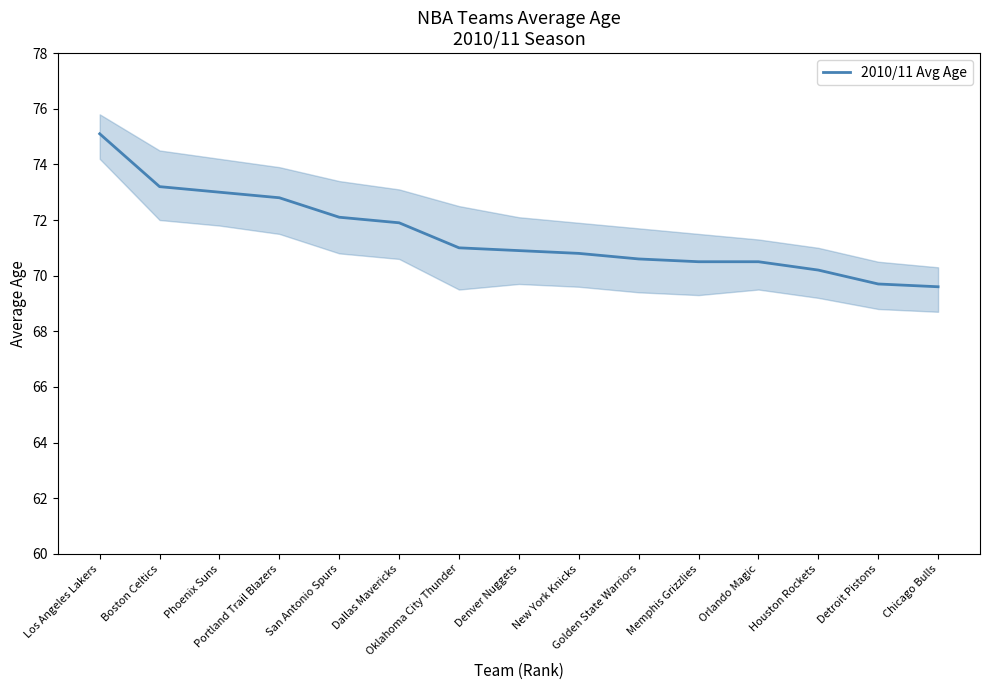

Reading left to right, extract all data points from this chart.

75.1	73.2	73.0	72.8	72.1	71.9	71.0	70.9	70.8	70.6	70.5	70.5	70.2	69.7	69.6